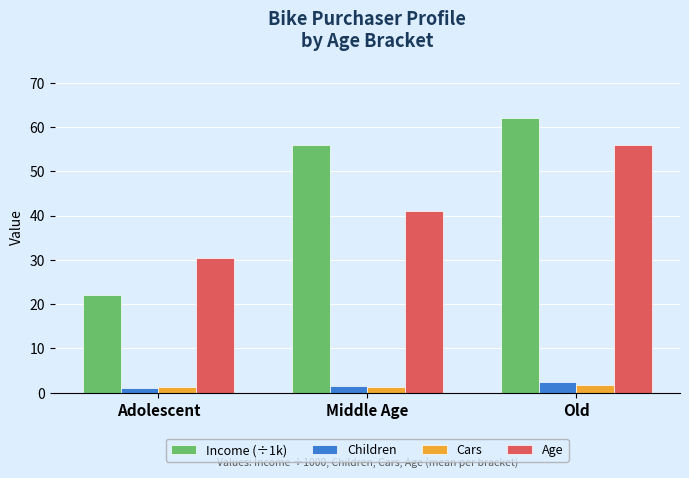

What is the label of the 2nd bar from the right?

Middle Age